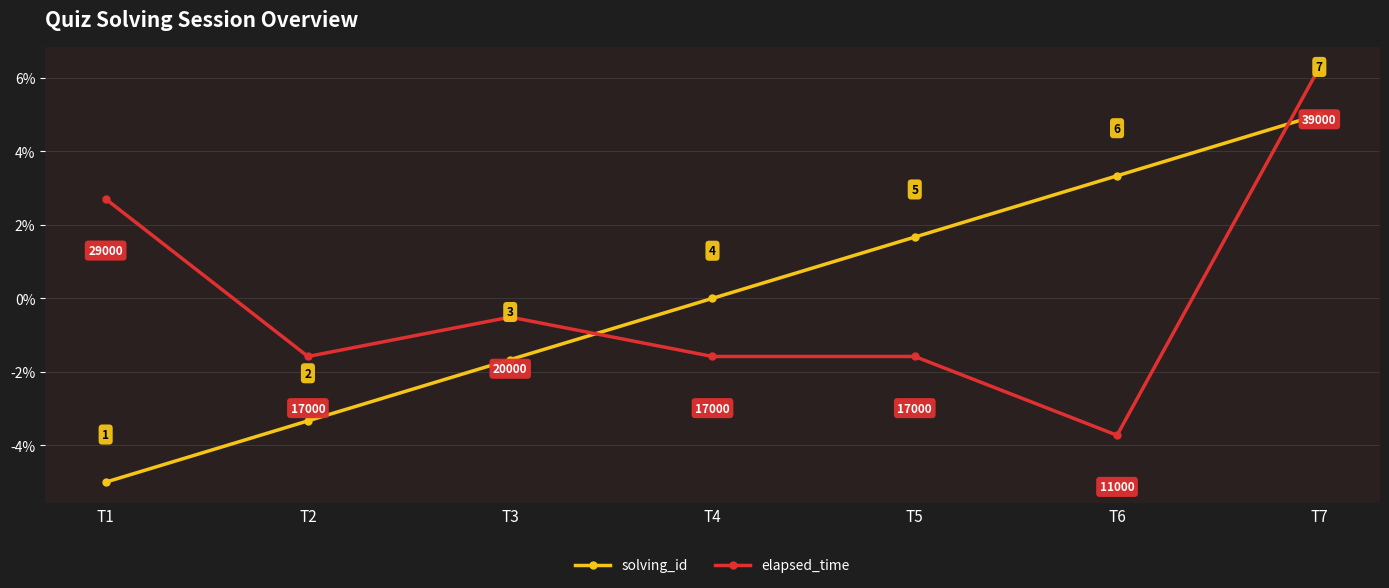

How many values in the elapsed_time series are below -1?

4